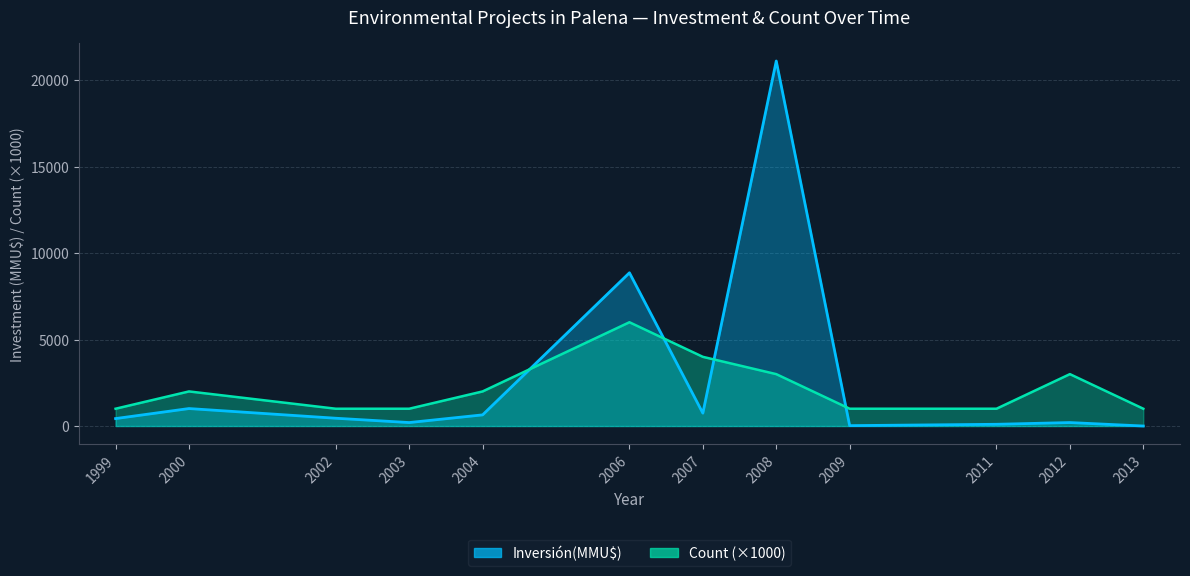

What are all the series names shown in the legend?

Count, Inversión(MMU$)